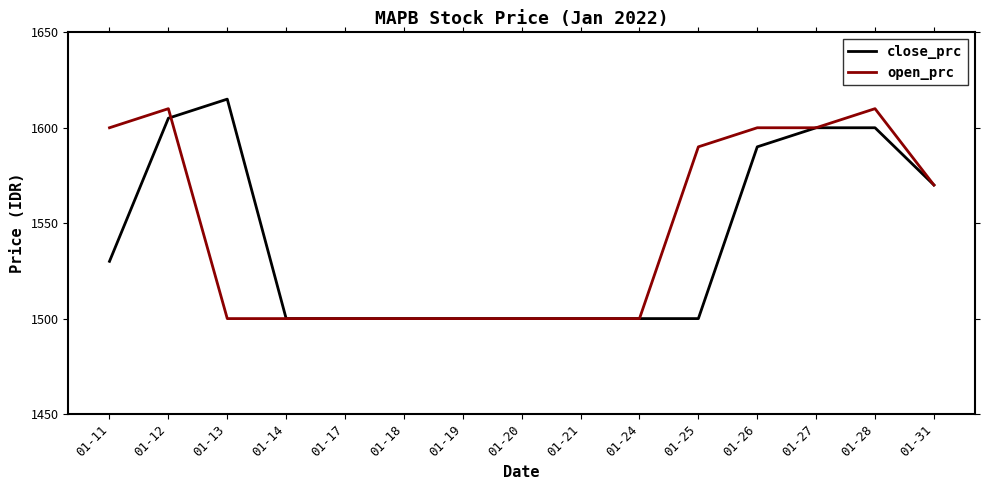

What is the difference between the maximum and second lowest values in the open_prc series?

110